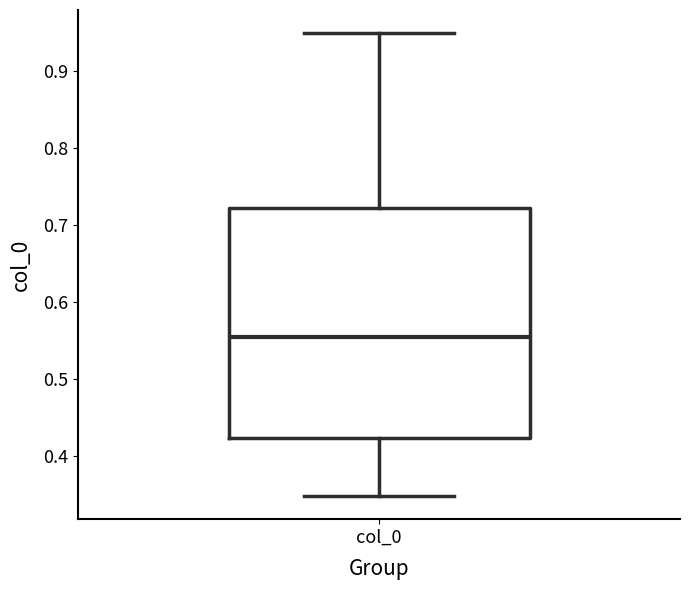

Where is the upper edge of the box for col_0 on the y-axis? The values are not printed on the chart, so give them approximately, as read against the axis.

0.72